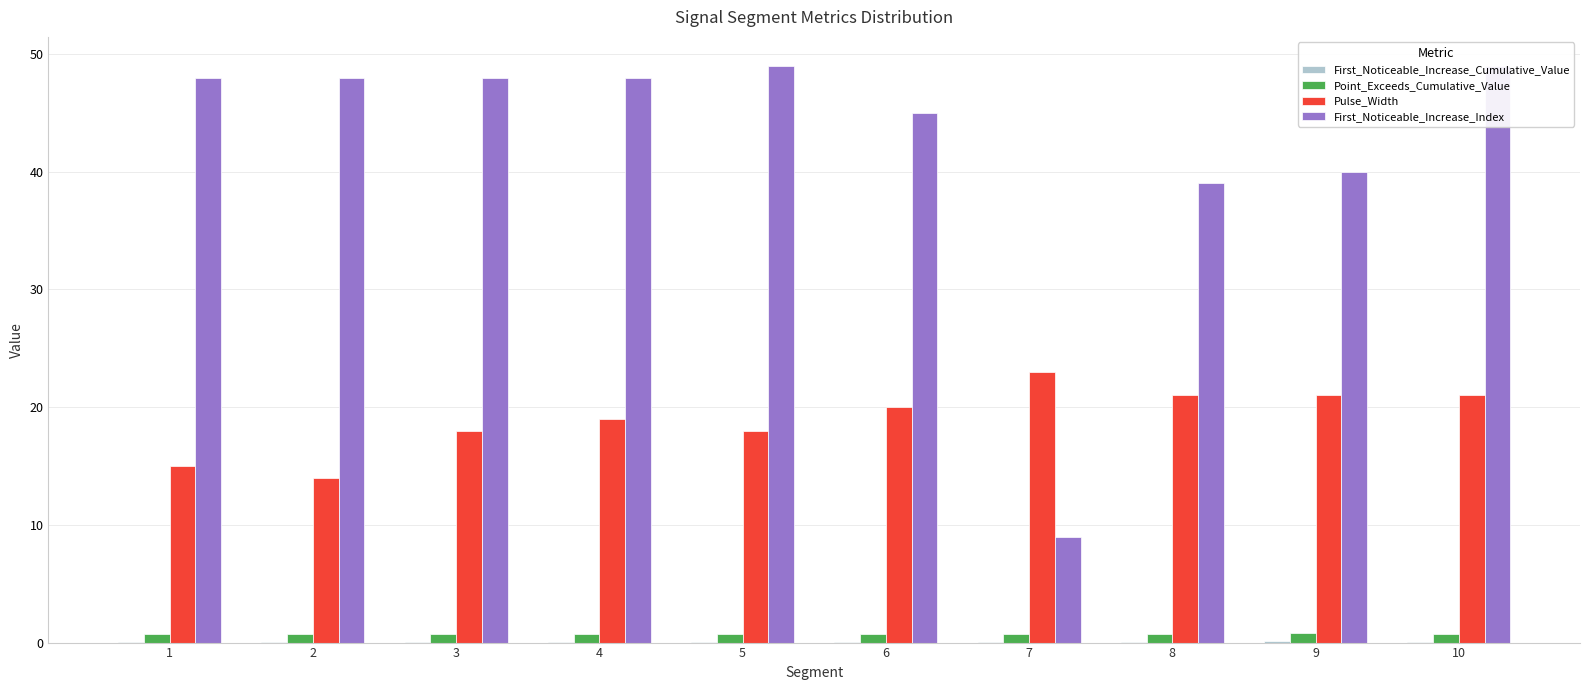

True or false: First_Noticeable_Increase_Cumulative_Value has a value of 0.1 at 3.

True